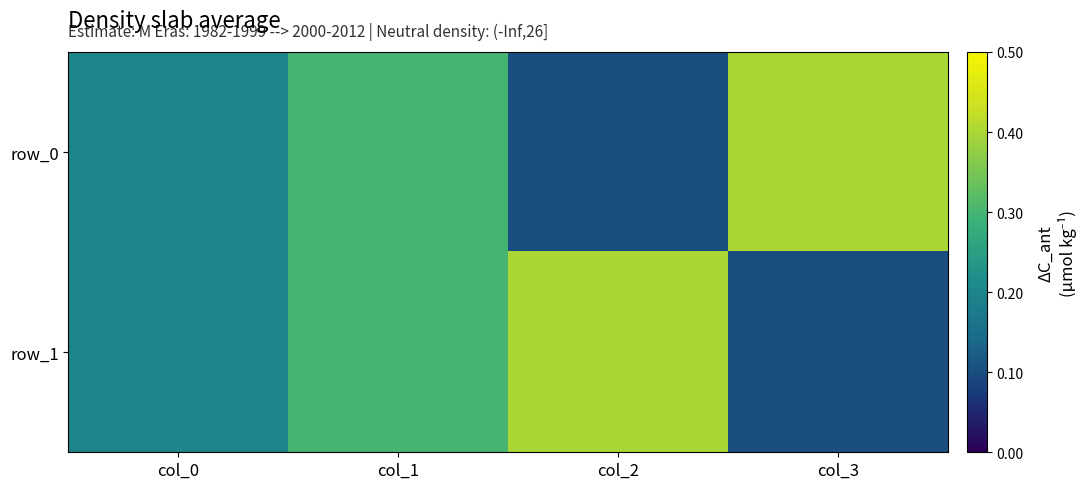

The value of row_0 at col_2 is 0.1. True or false?

True